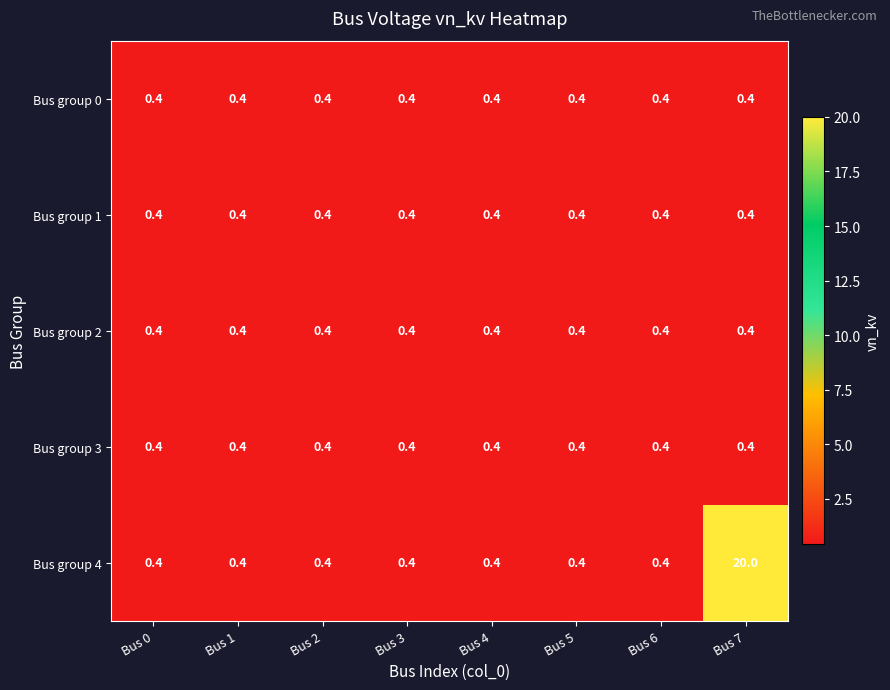

Which series has the largest total across all categories?

Bus group 4